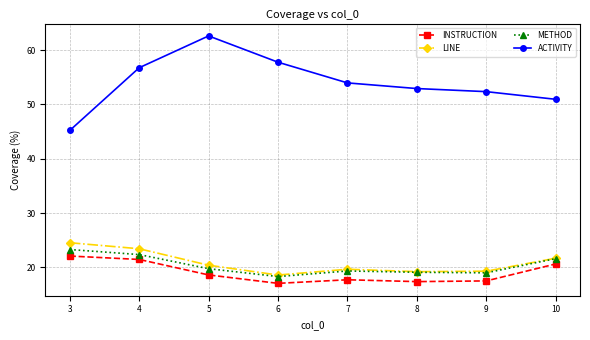

What is the difference between the INSTRUCTION values at 5 and 7?

0.9